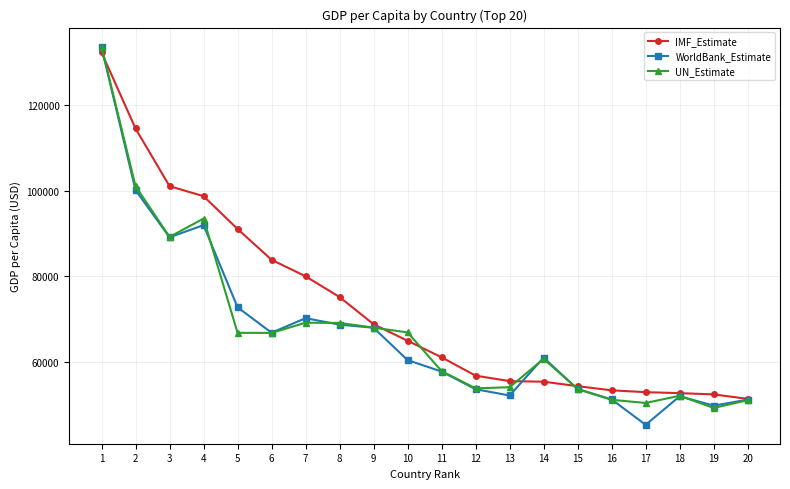

What is the smallest value displayed?

45320